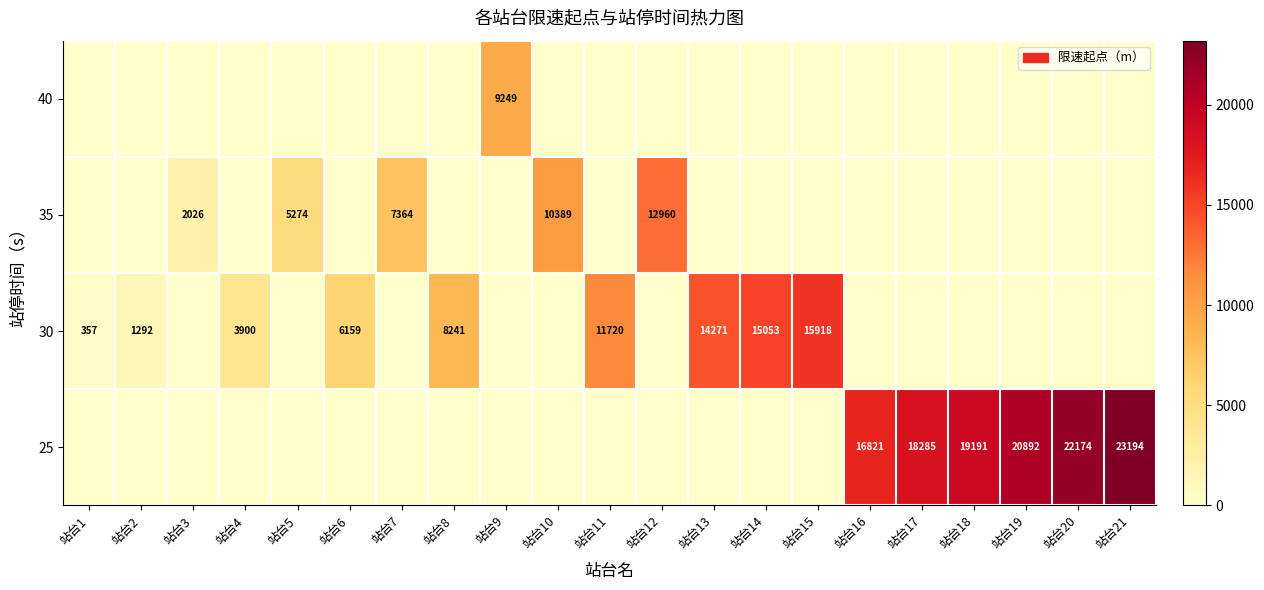

What is the sum of the row_0 values at 站台21 and 站台2?

23194.8